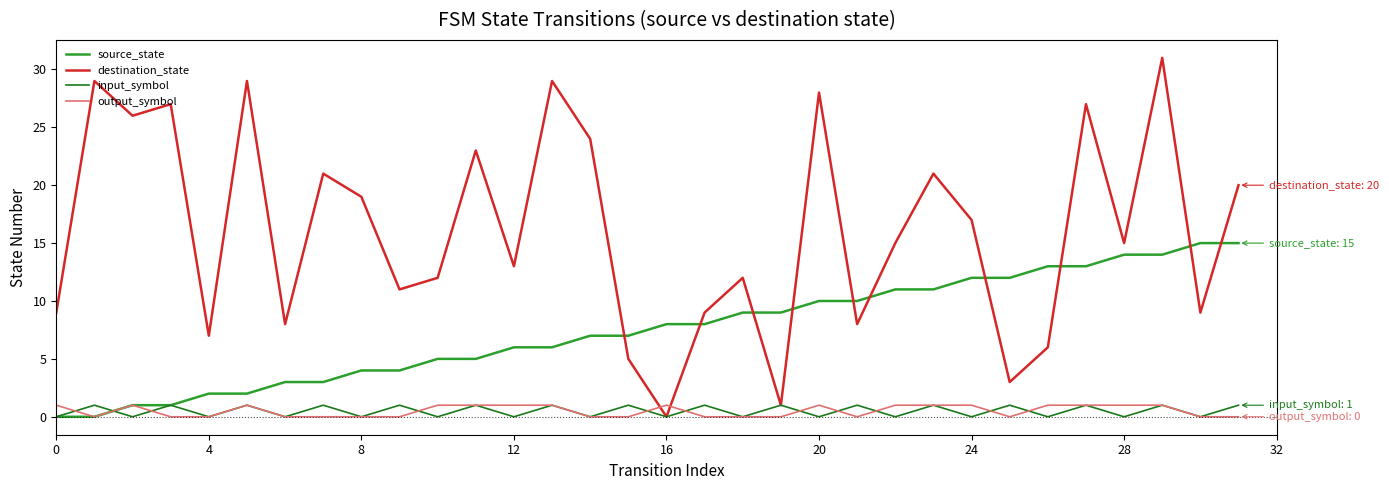

Which series has the widest spread of values?

destination_state